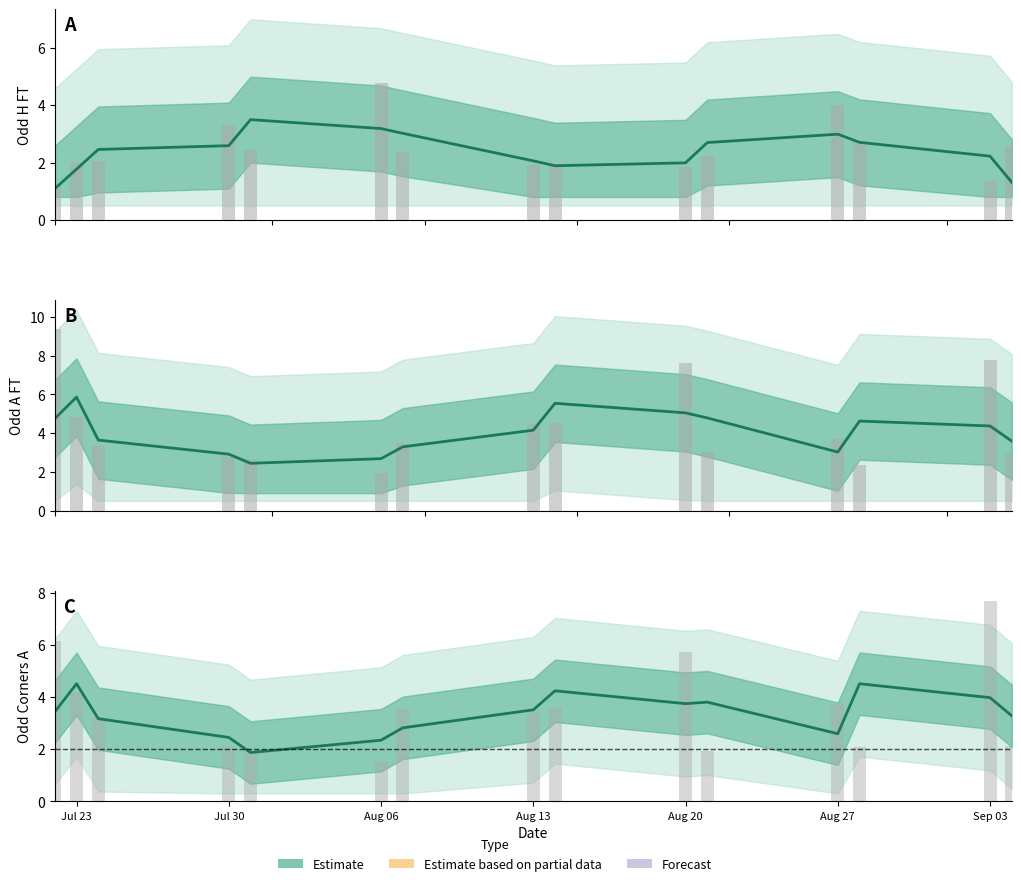

What is the sum of all Odd Corners A (raw) values?

53.1